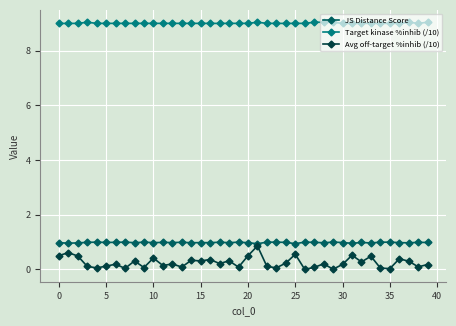

What is the value of the Avg off-target %inhib (/10) point at the 2nd from the left?

0.6